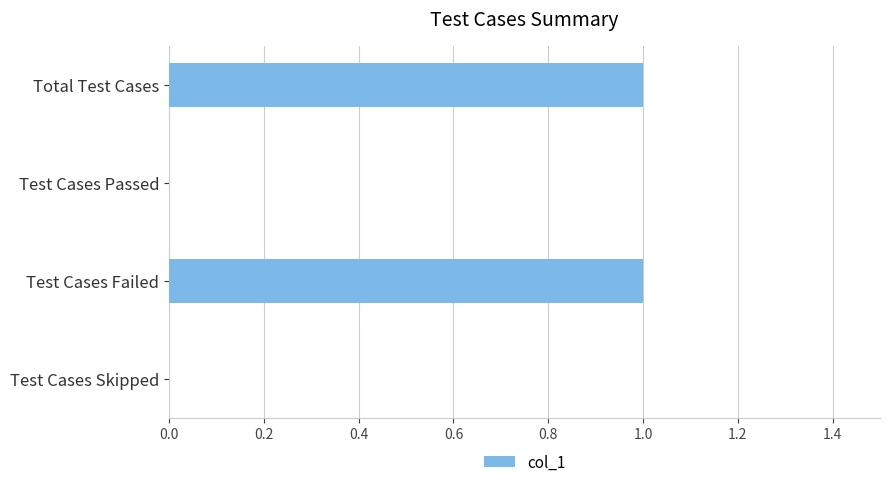

Is it true that the value at Test Cases Passed is 0?

True